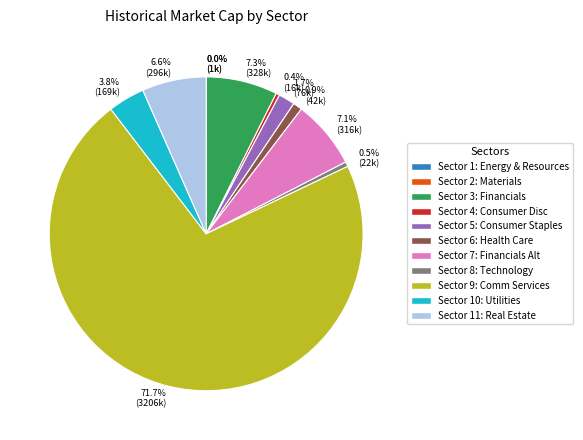

Is there any slice that represents more than half of the pie?

Yes